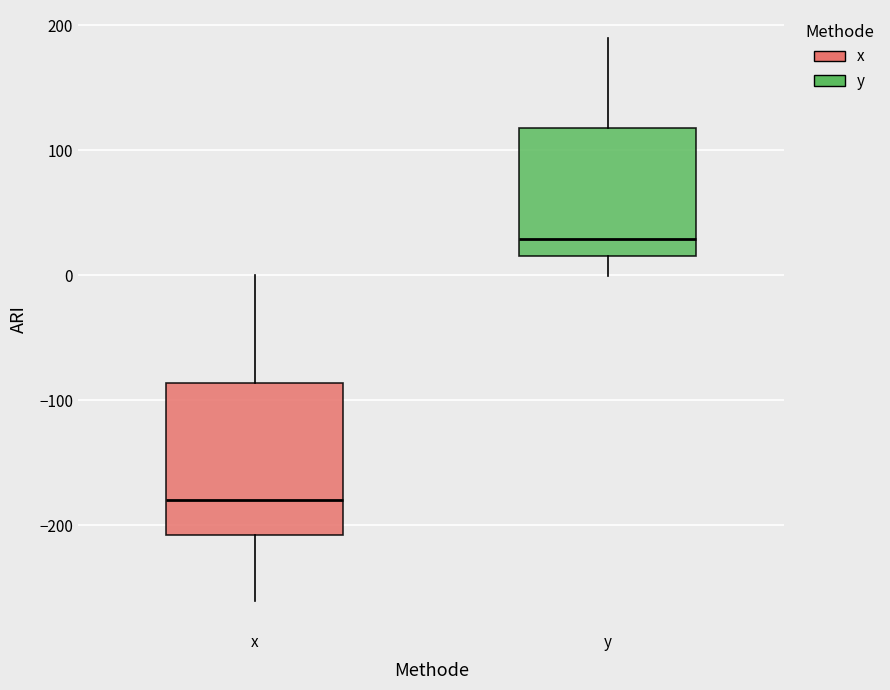

Reading left to right, transcribe this box plot: for each box, give where its median line is, the range the box spans, and where its two whiskers end, as read against the y-axis. The values are not printed on the chart, so give them approximately, as read against the axis.

x: median -180, box -210 to -90, whiskers -260 to 0
y: median 30, box 20 to 120, whiskers 0 to 190